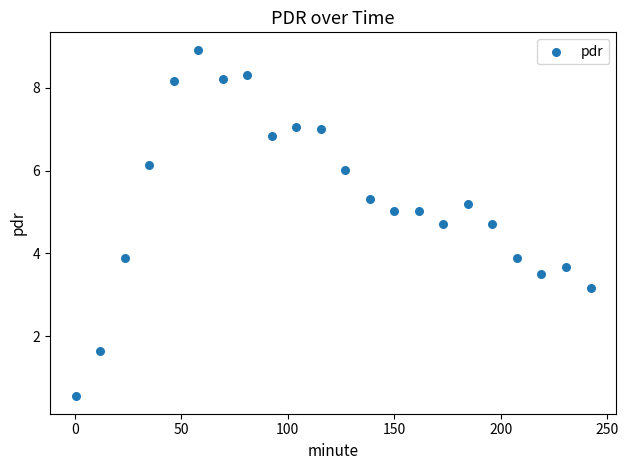

What is the range of X values (max minus min)?

241.8